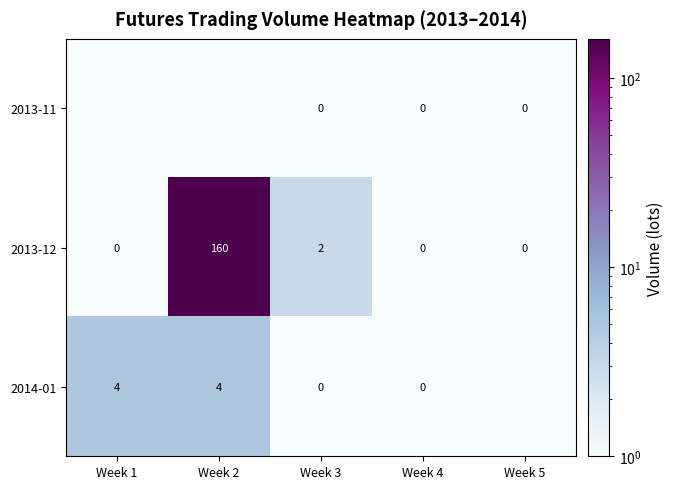

Is it true that 2013-12 equals 69 at Week 1?

False